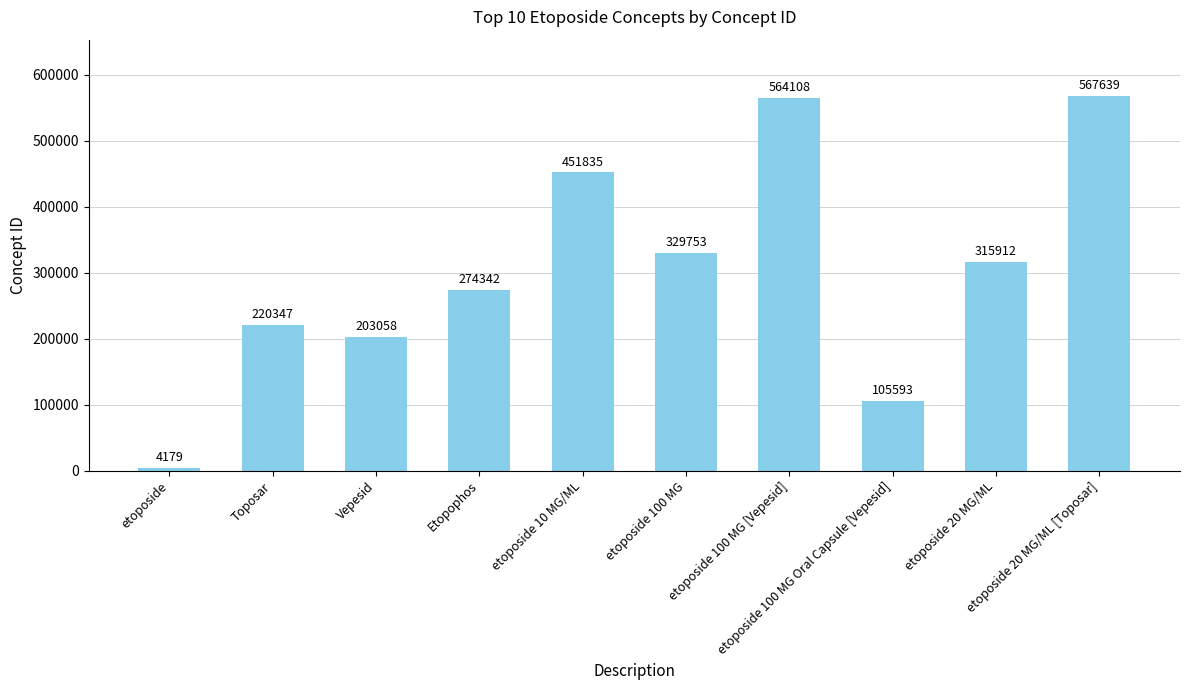

Rank the categories by value from lowest to highest.

etoposide, etoposide 100 MG Oral Capsule [Vepesid], Vepesid, Toposar, Etopophos, etoposide 20 MG/ML, etoposide 100 MG, etoposide 10 MG/ML, etoposide 100 MG [Vepesid], etoposide 20 MG/ML [Toposar]